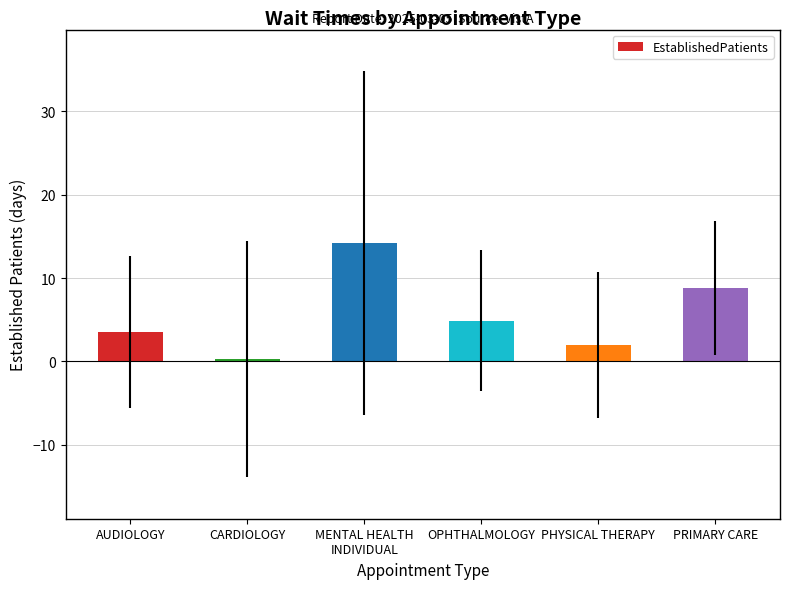

Reading left to right, transcribe all the data shown in this chart.

AUDIOLOGY=3.5	CARDIOLOGY=0.3	MENTAL HEALTH
INDIVIDUAL=14.2	OPHTHALMOLOGY=4.9	PHYSICAL THERAPY=2.0	PRIMARY CARE=8.8